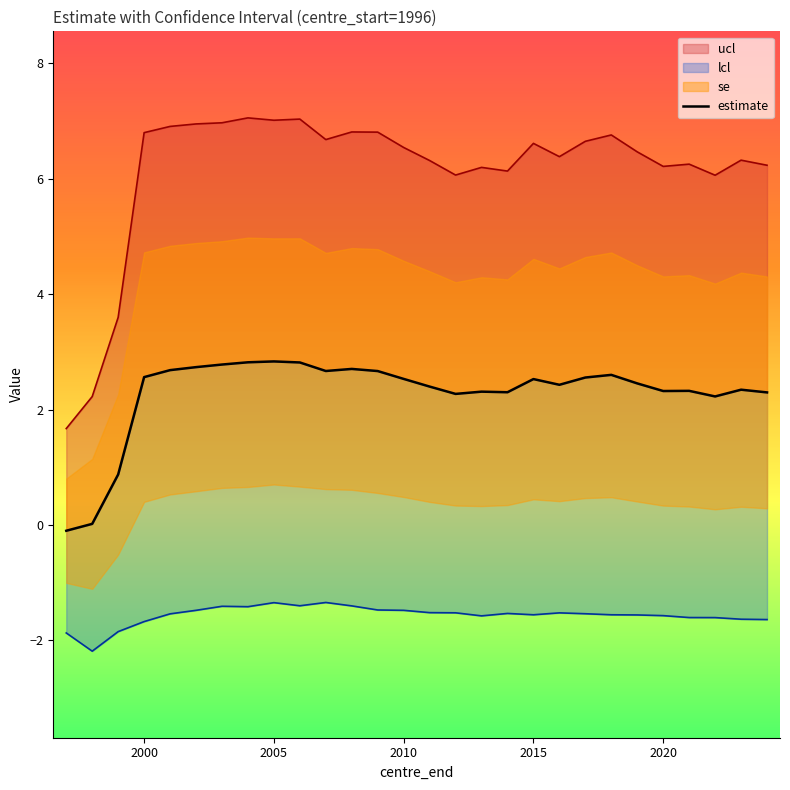

What is the minimum value for lcl?

-2.2